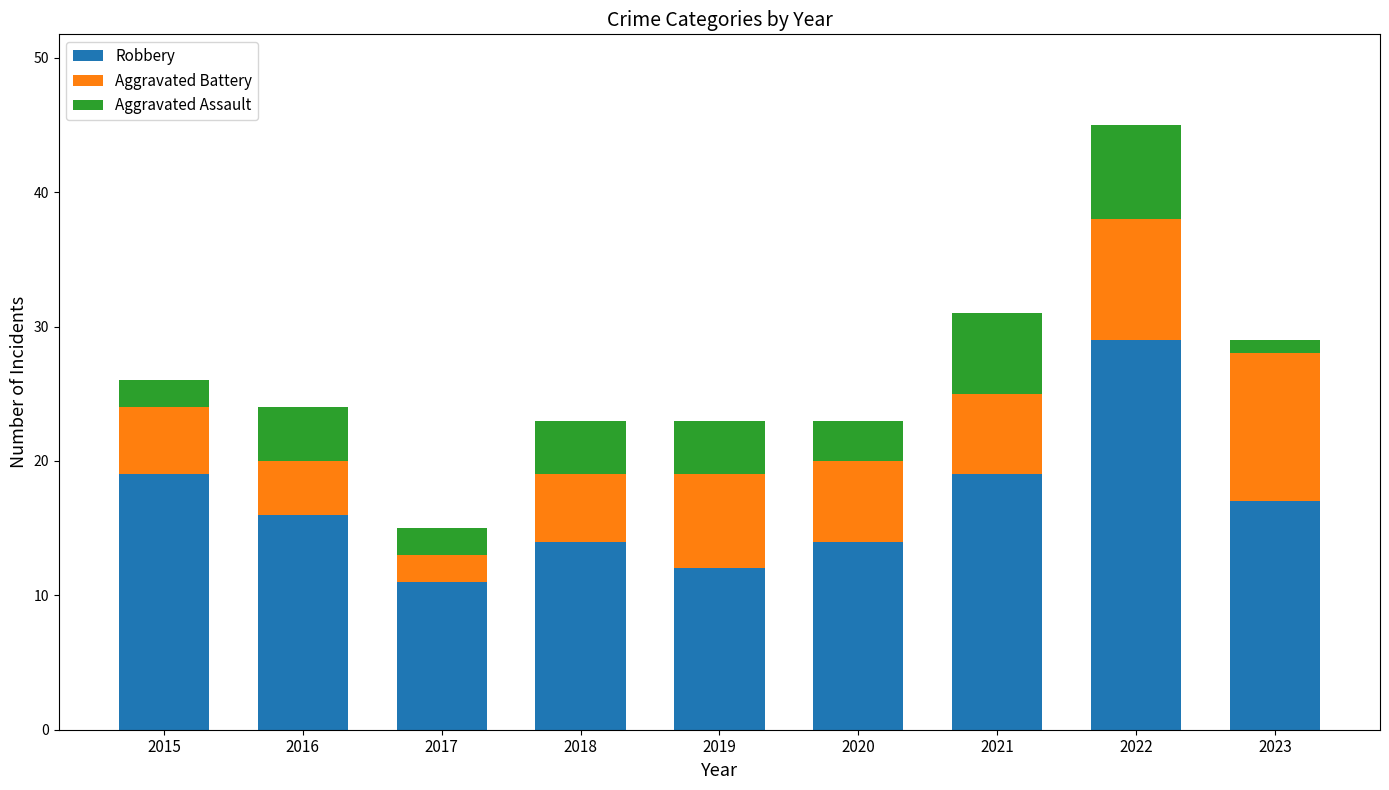

What is the total value across all series at 2019?

23